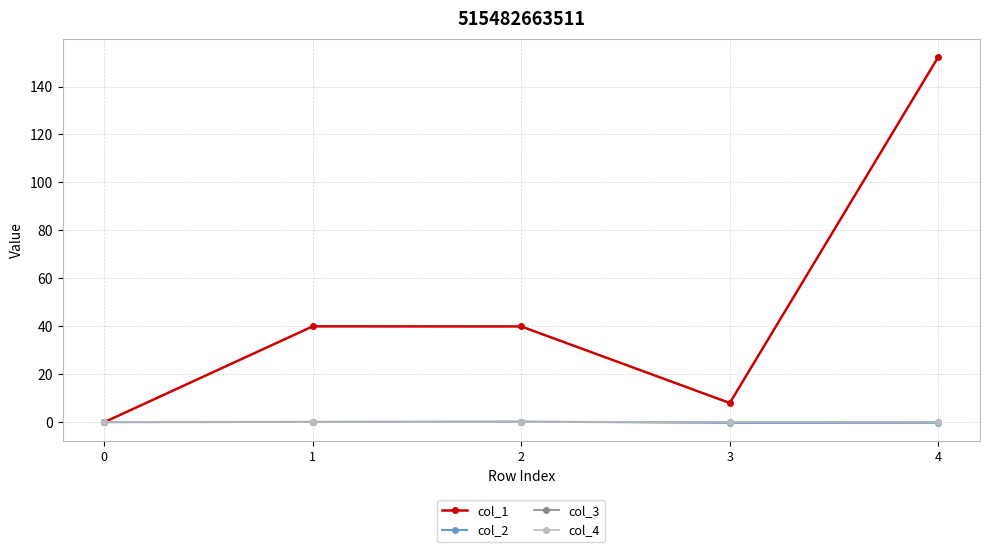

What is the difference between the col_2 values at 1 and 0?

0.1